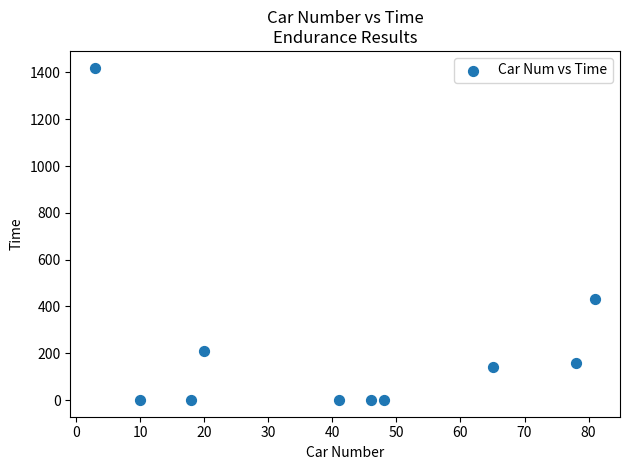

What Y value in the scatter plot is closest to 710?

432.7